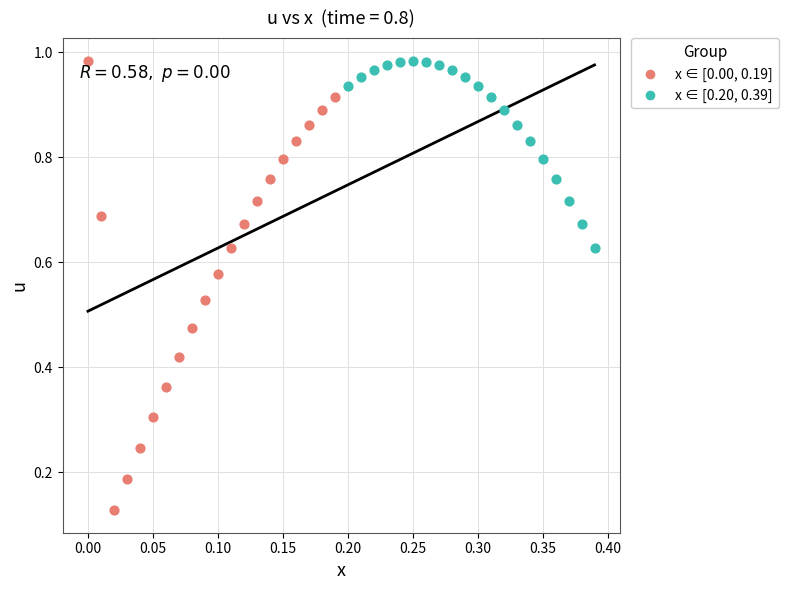

What are all the series names shown in the legend?

x ∈ [0.00, 0.19], x ∈ [0.20, 0.39]